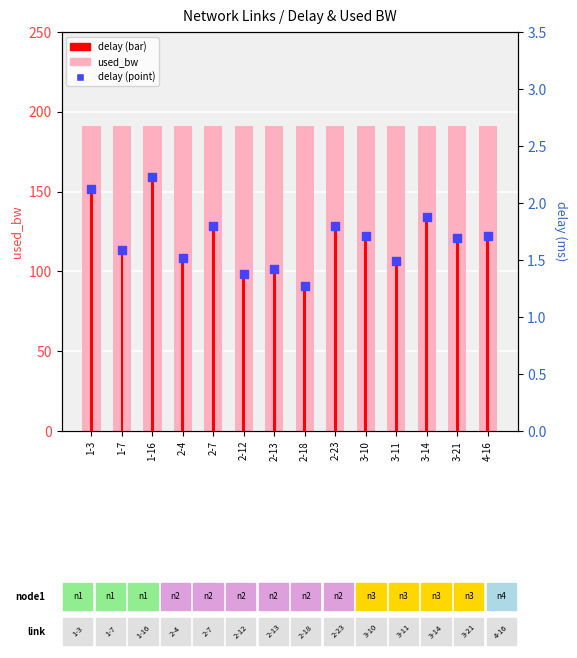

Is the value of used_bw at 2-4 greater than the value of delay at 3-21?

Yes